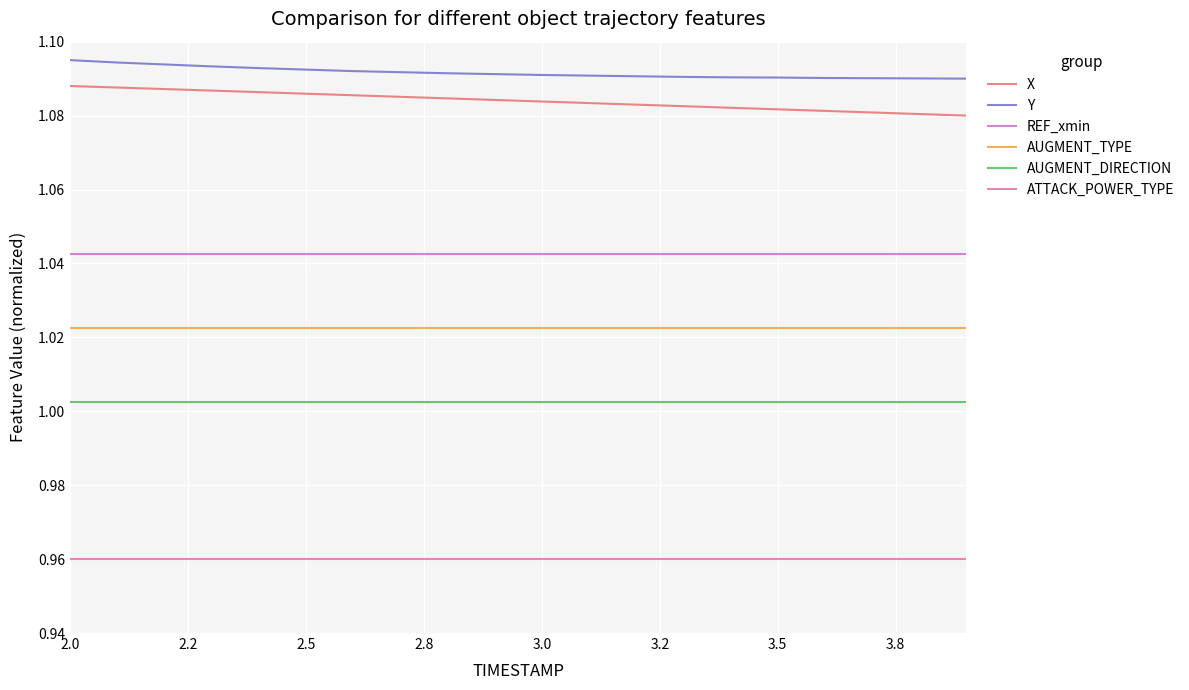

True or false: Y and ATTACK_POWER_TYPE cross at least once.

False